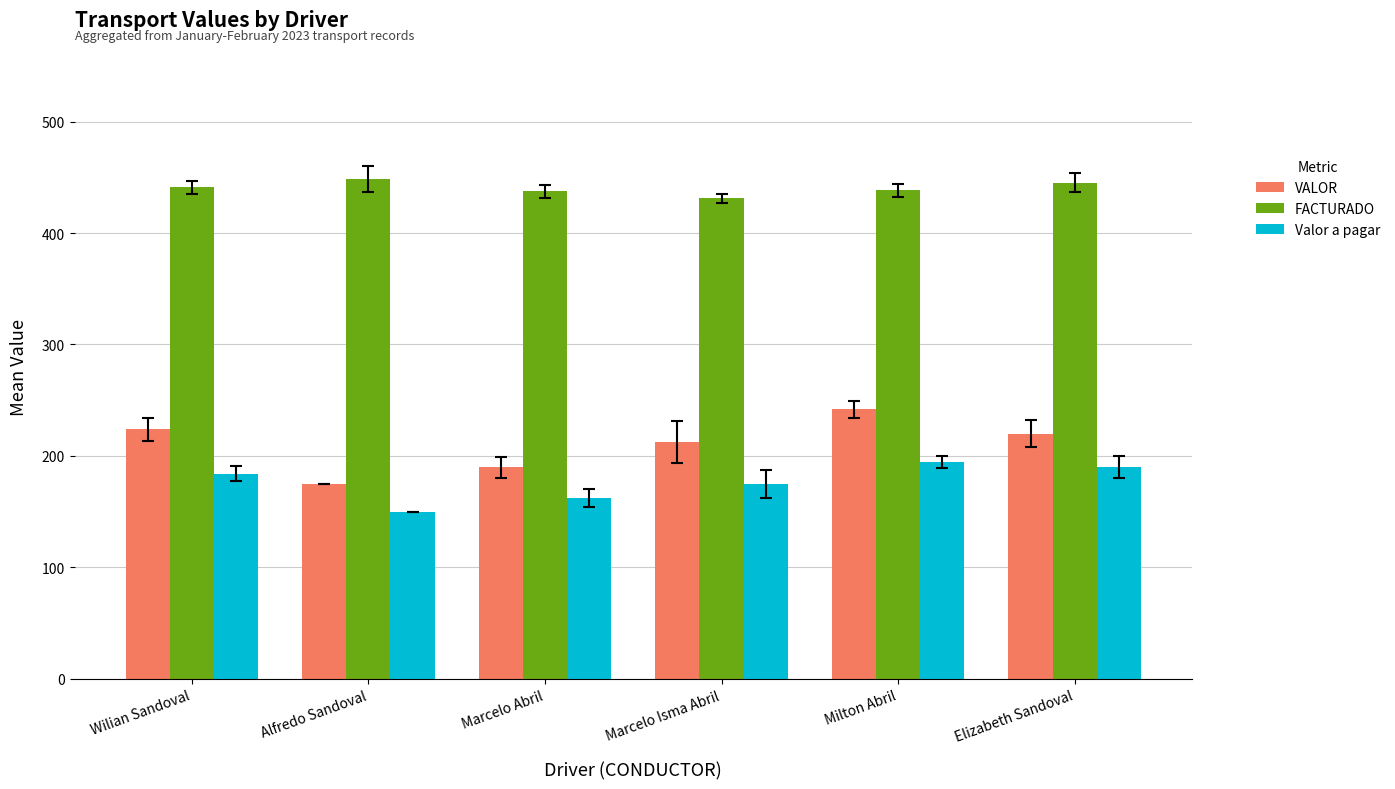

What is the minimum value shown in the chart?

150.0